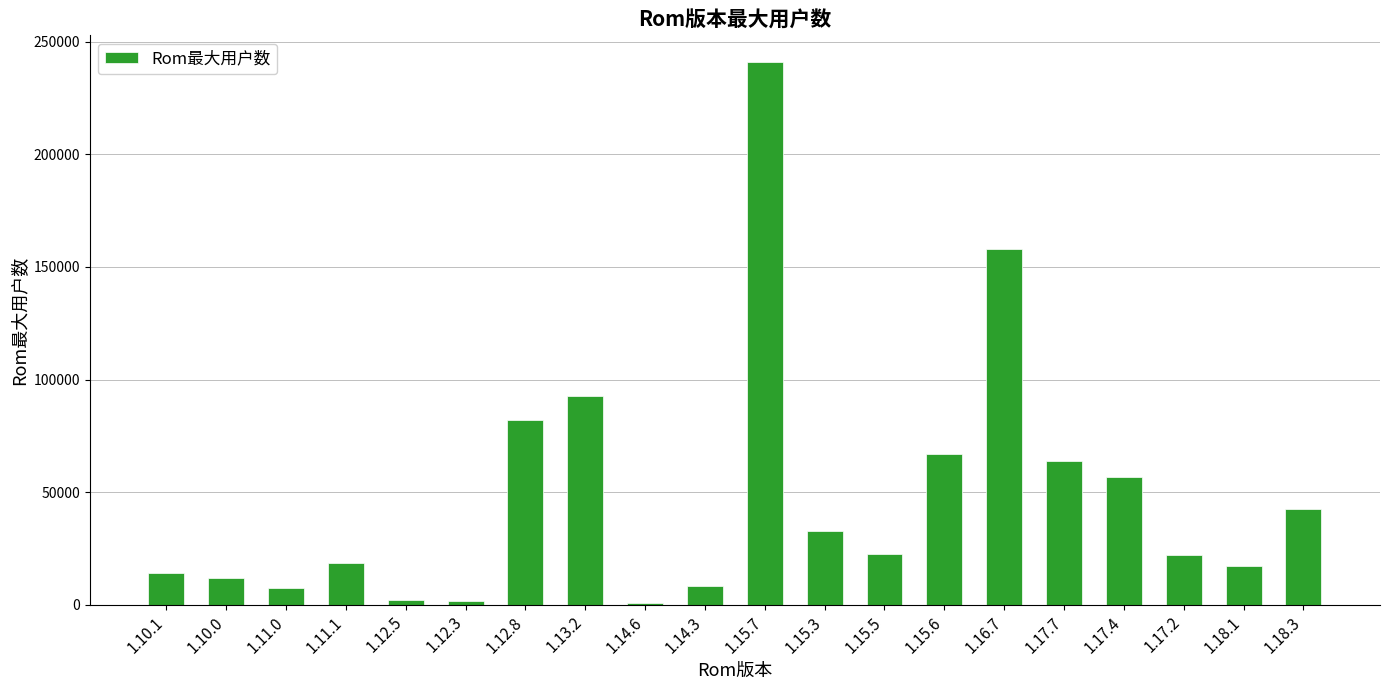

The value at 1.15.6 is 67047. True or false?

True